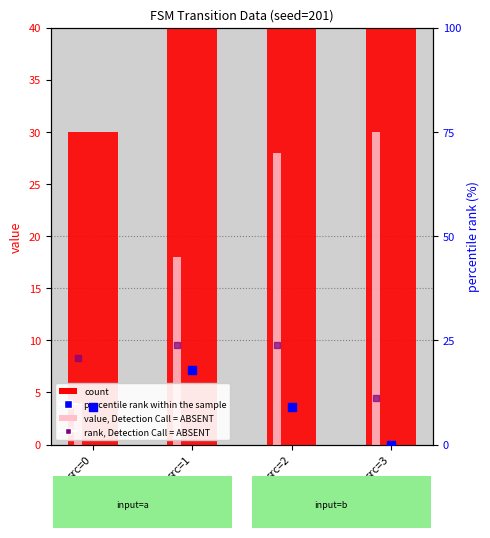

At how many categories does at least one series exceed 3?

4